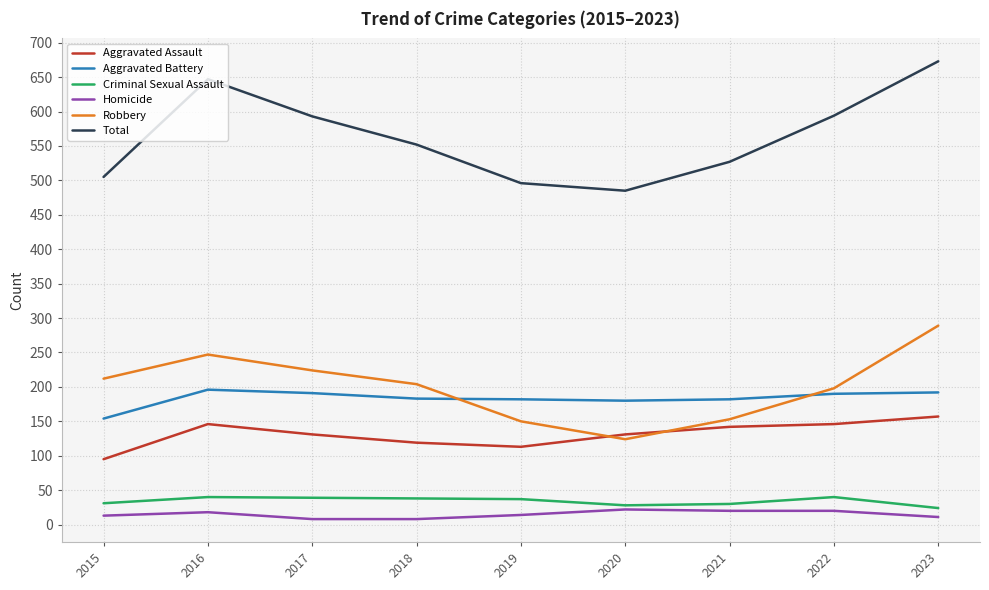

Which series has the largest range (max minus min)?

Total